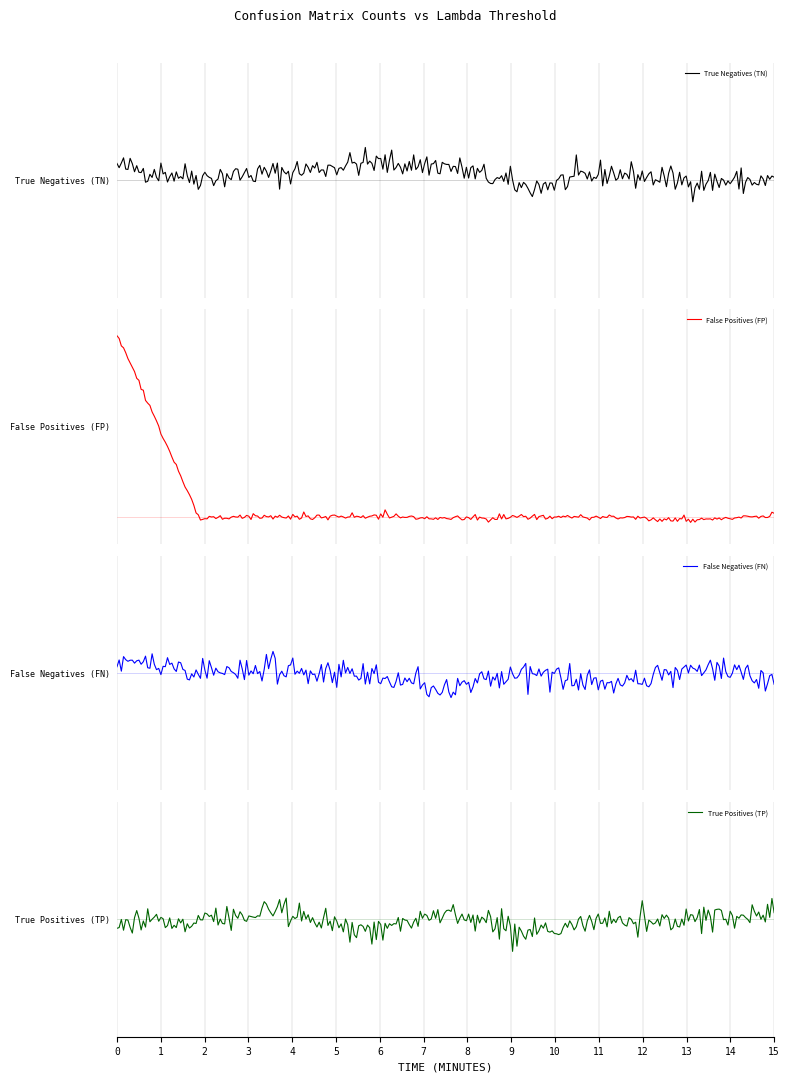

Which has a higher value, 0.6 or 0.65?

0.6